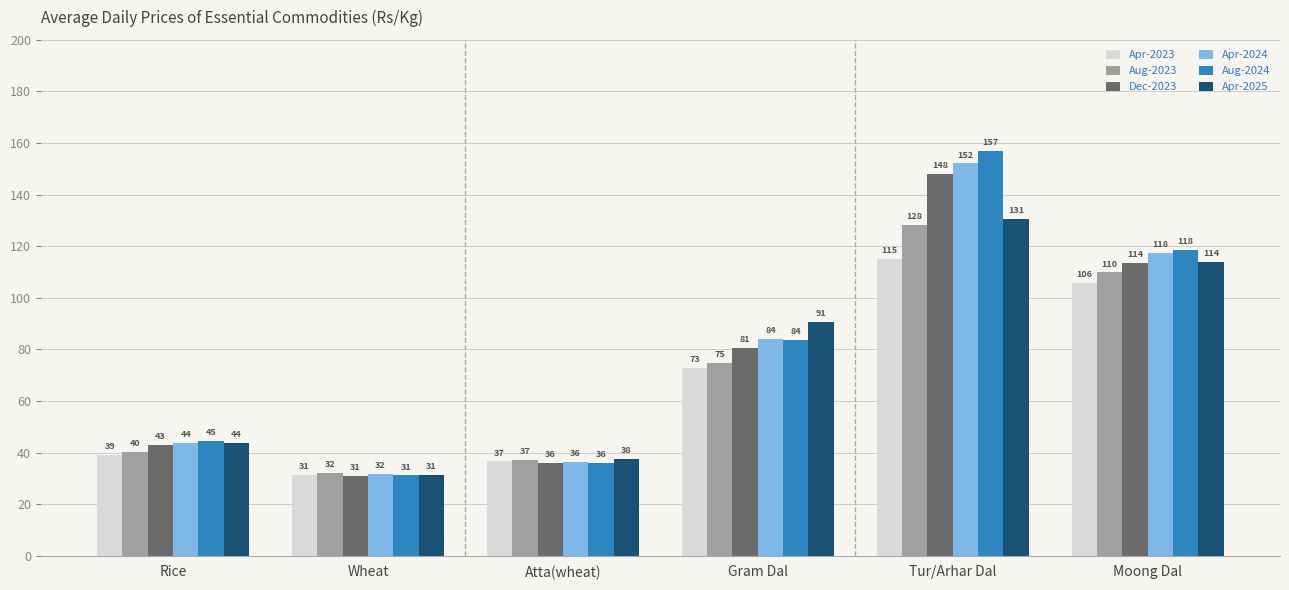

List the labels in order of Aug-2023 value, largest first.

Tur/Arhar Dal, Moong Dal, Gram Dal, Rice, Atta(wheat), Wheat